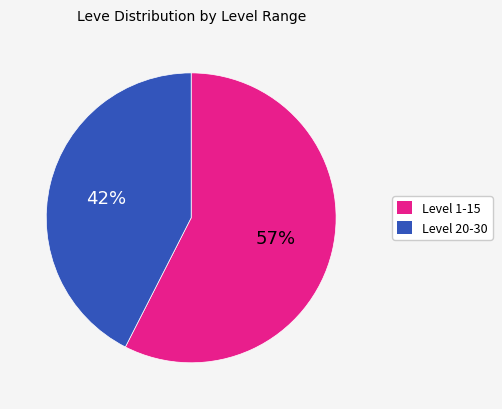

To the nearest percent, what is the average slice percentage?

50%